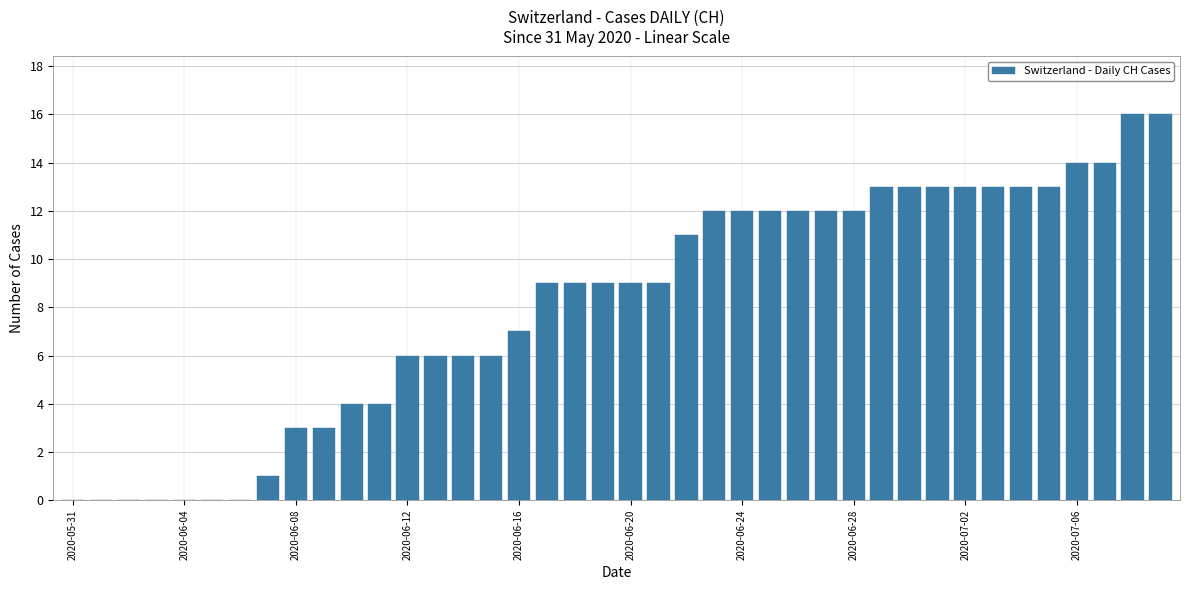

What is the sum of all values?

325